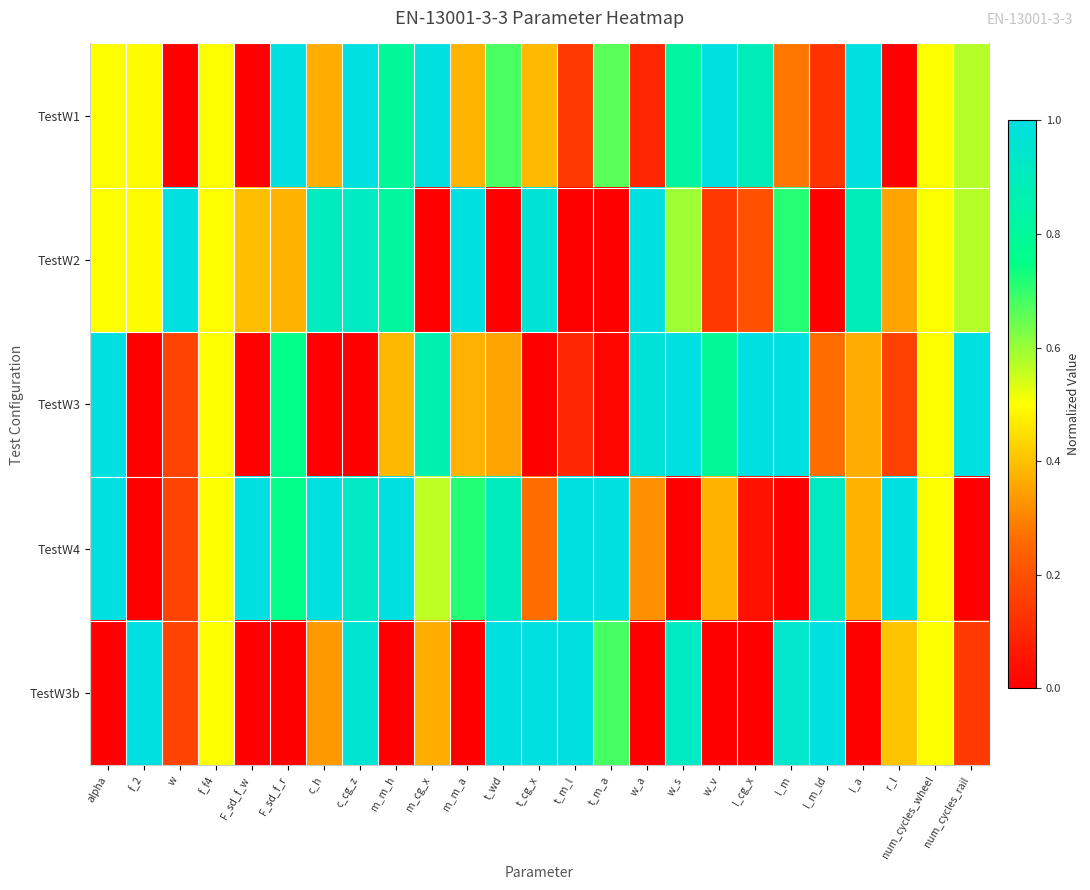

Which series has the largest range (max minus min)?

TestW1